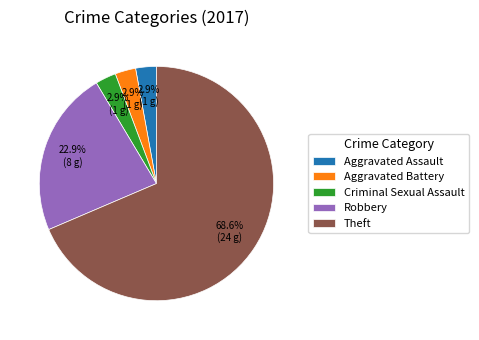

True or false: Criminal Sexual Assault accounts for 3% of the total.

True